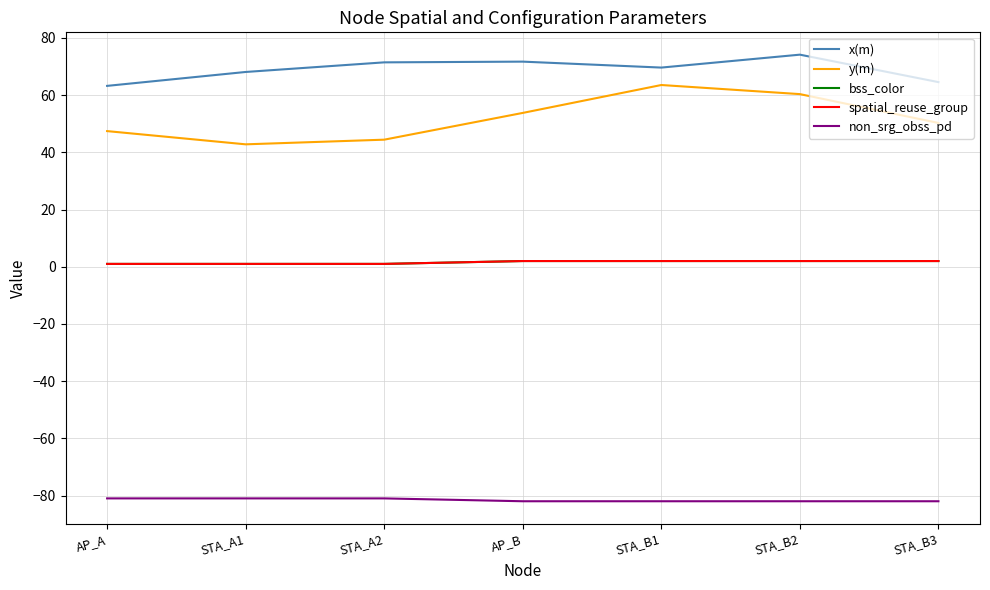

Does the chart display data point markers on the line(s)?

No